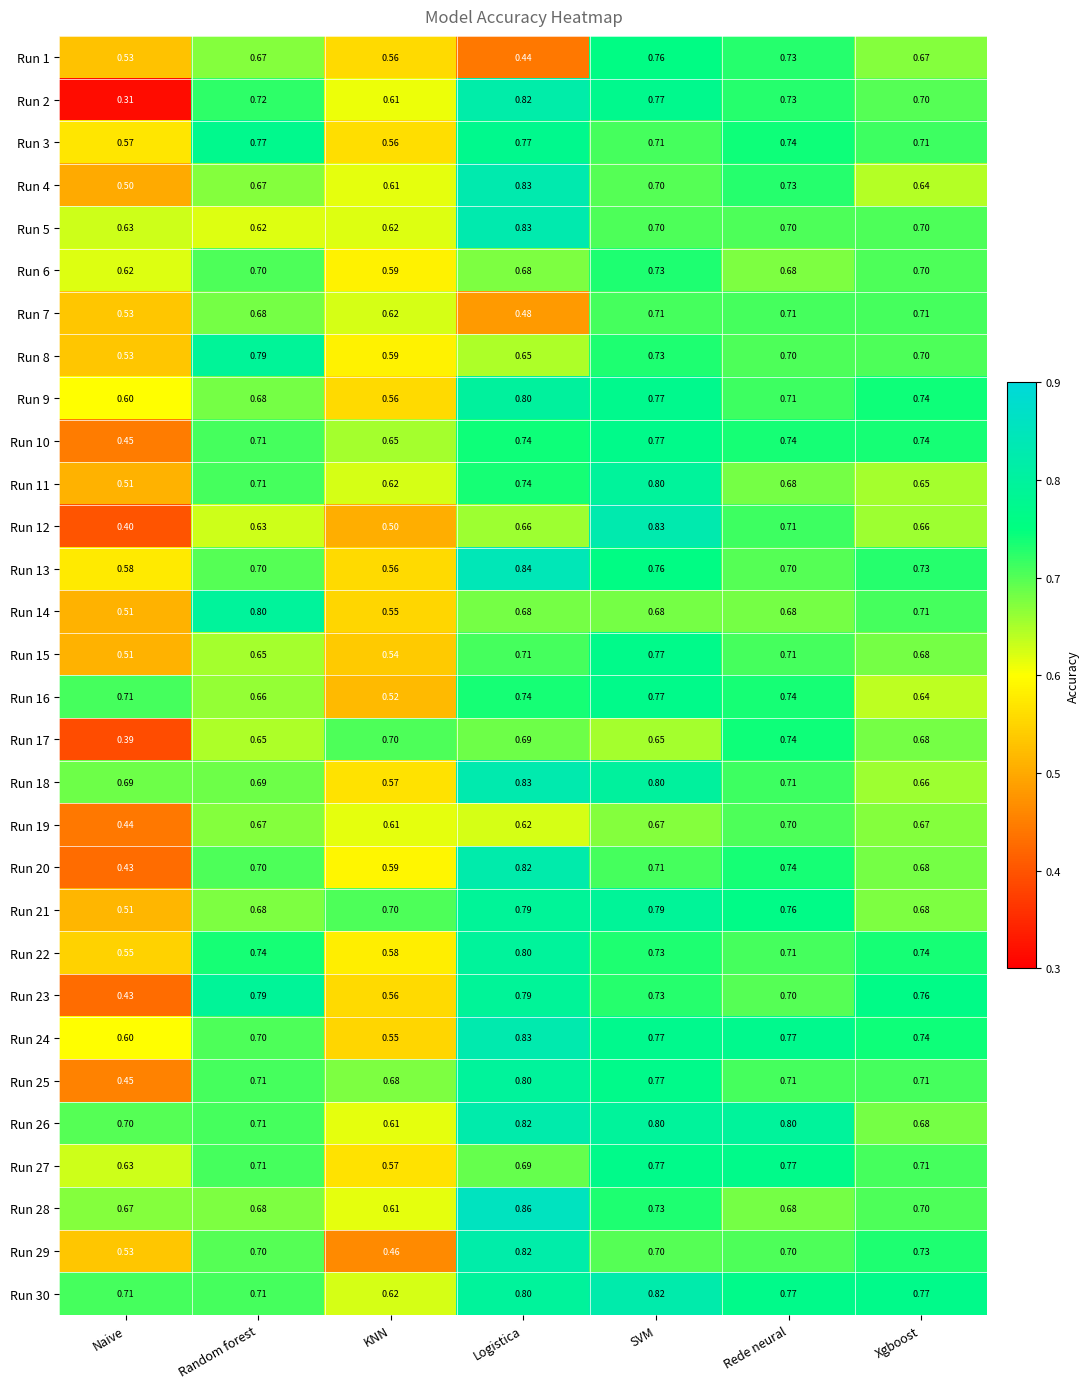

Is the value of Run 20 at KNN greater than the value of Run 8 at Naive?

Yes